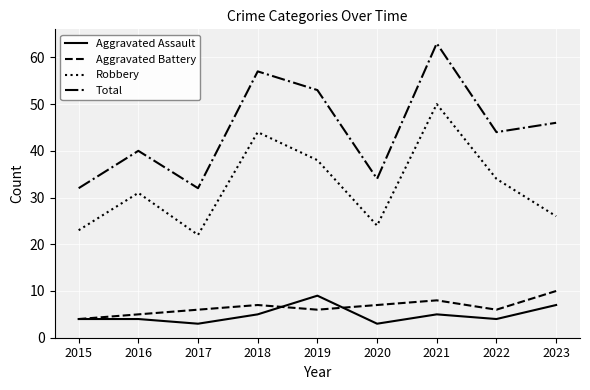

Which series has the widest spread of values?

Total